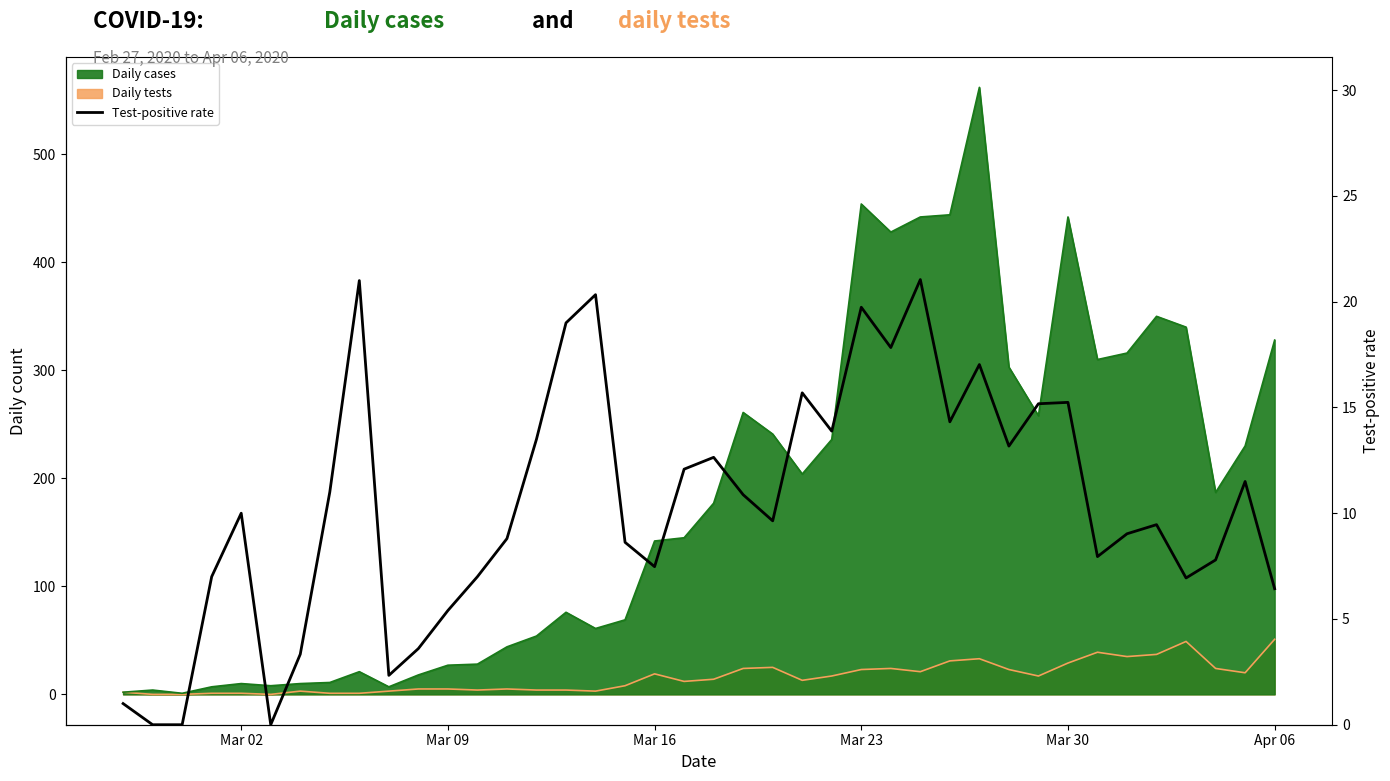

How many data points are above 10?

19